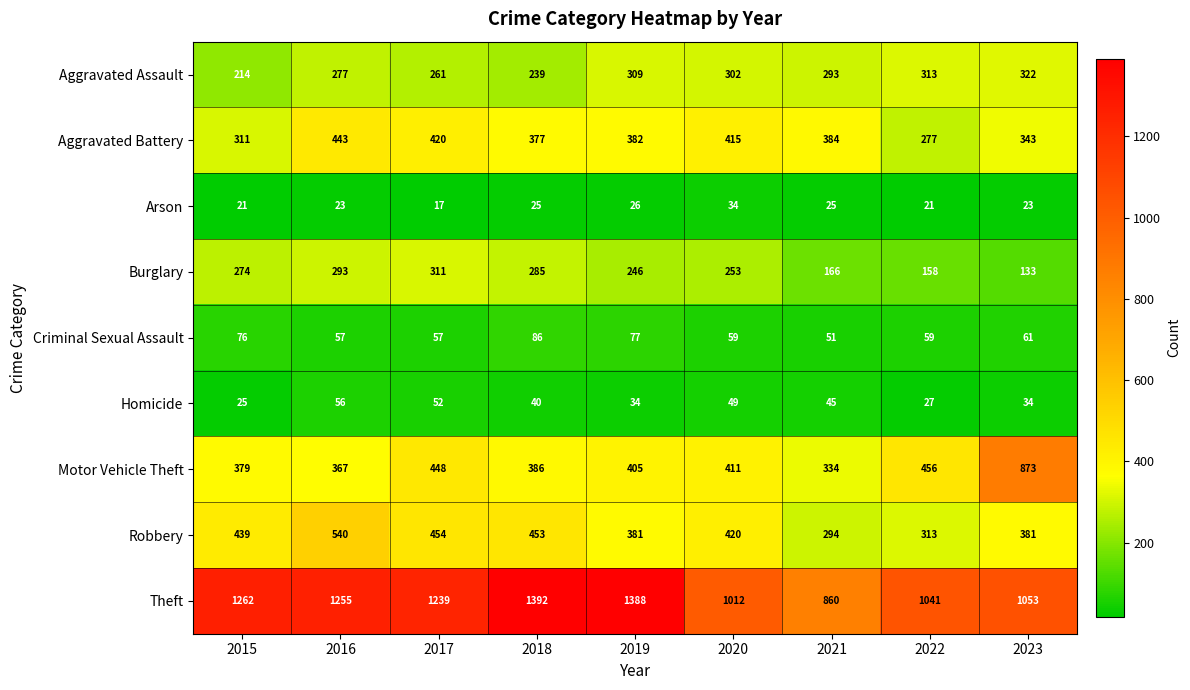

Is it true that Motor Vehicle Theft equals 602 at 2019?

False